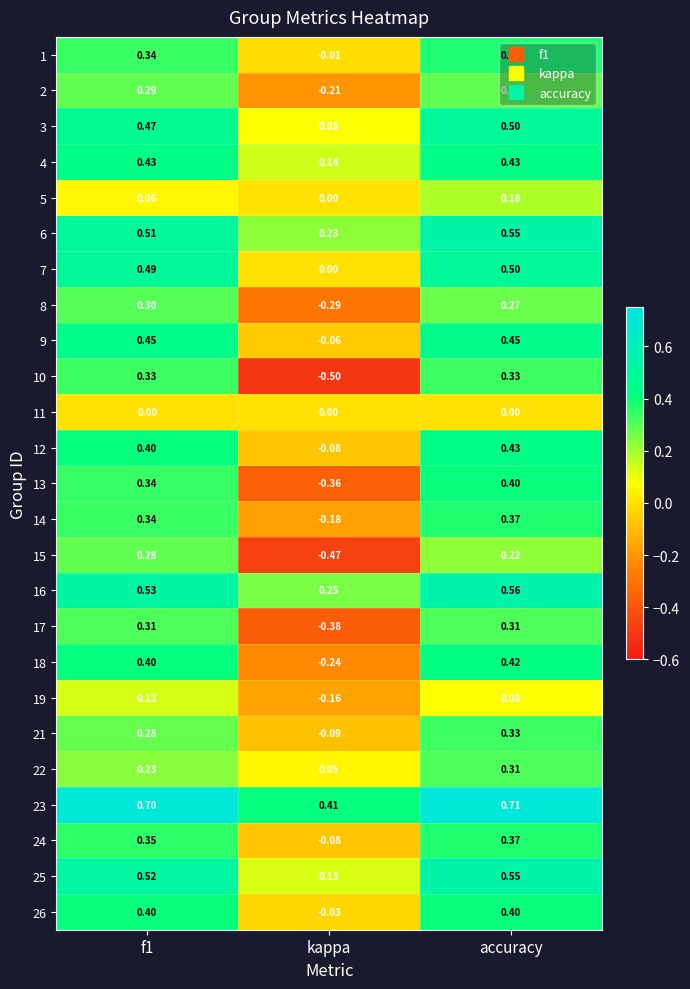

Which series changed the most between kappa and accuracy?

10